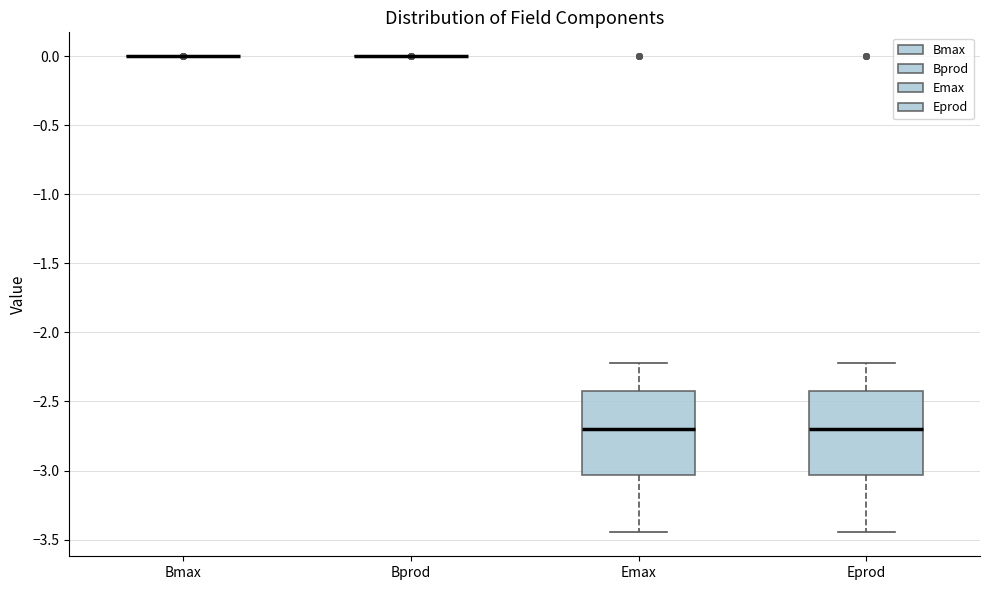

Reading left to right, transcribe this box plot: for each box, give where its median line is, the range the box spans, and where its two whiskers end, as read against the y-axis. The values are not printed on the chart, so give them approximately, as read against the axis.

Bmax: box collapsed to a line at 0.00, whiskers 0.00 to 0.00
Bprod: box collapsed to a line at 0.00, whiskers 0.00 to 0.00
Emax: median -2.70, box -3.05 to -2.40, whiskers -3.45 to -2.20
Eprod: median -2.70, box -3.05 to -2.40, whiskers -3.45 to -2.20